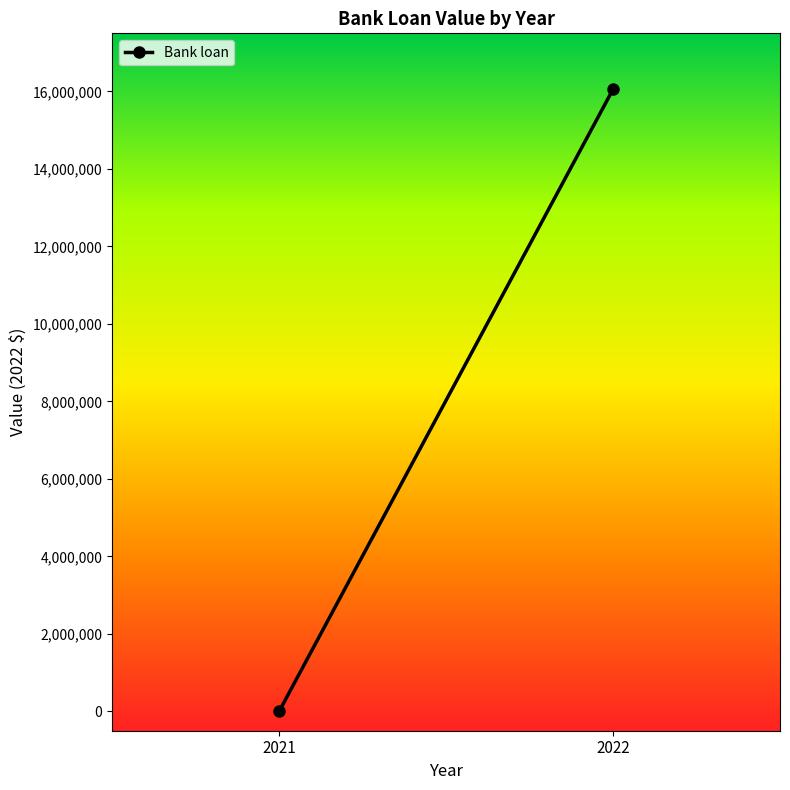

True or false: the data shows 8874508 at 2021.

False